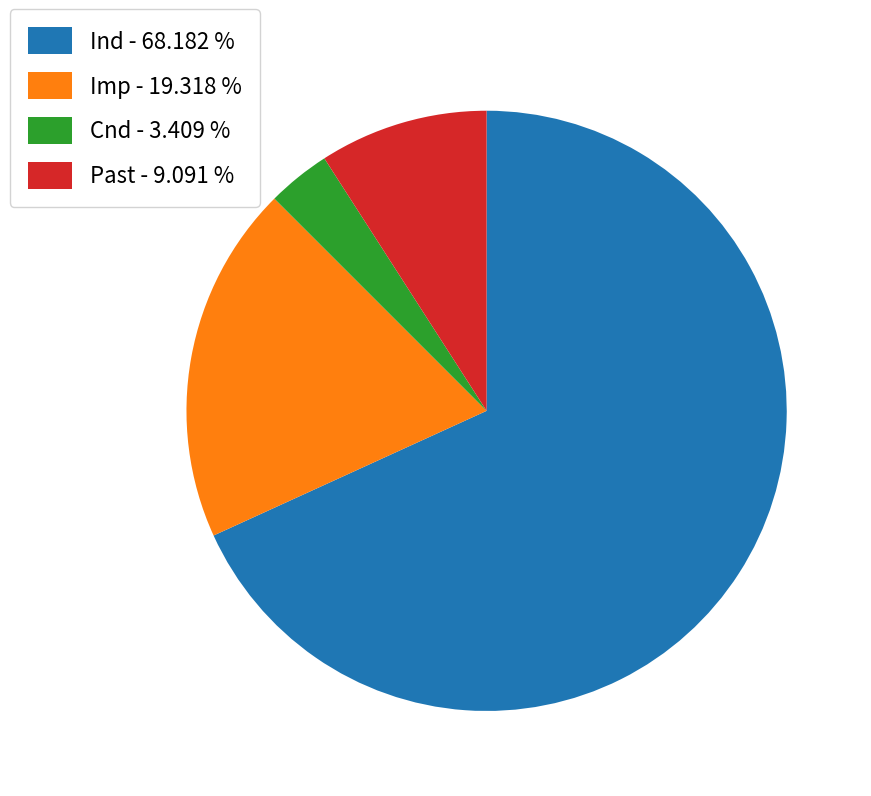

Approximately how many times larger is the value at Ind compared to Past?

7.5